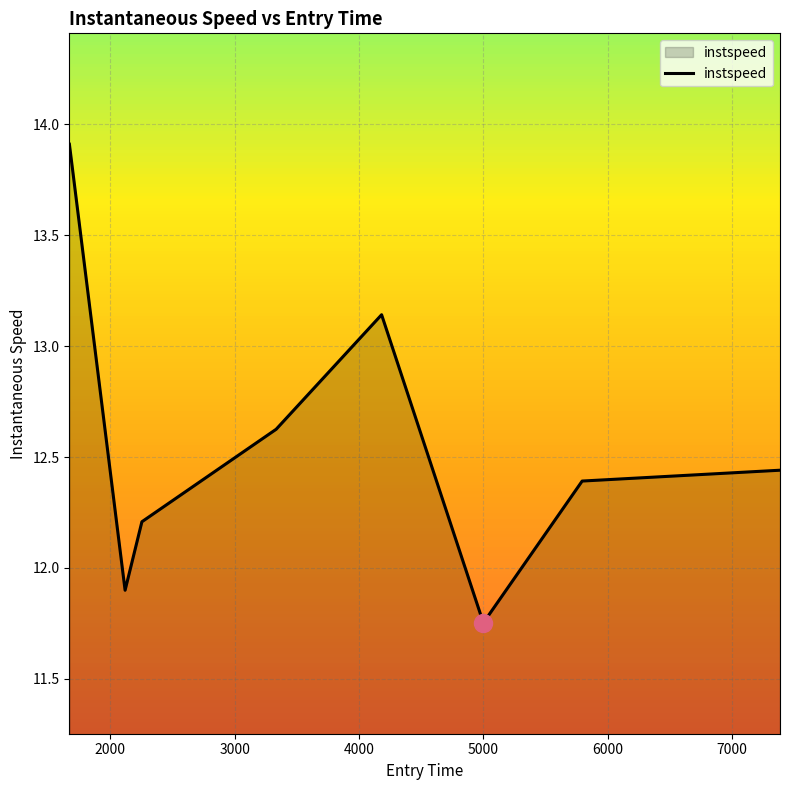

What is the maximum value shown in the chart?

13.9